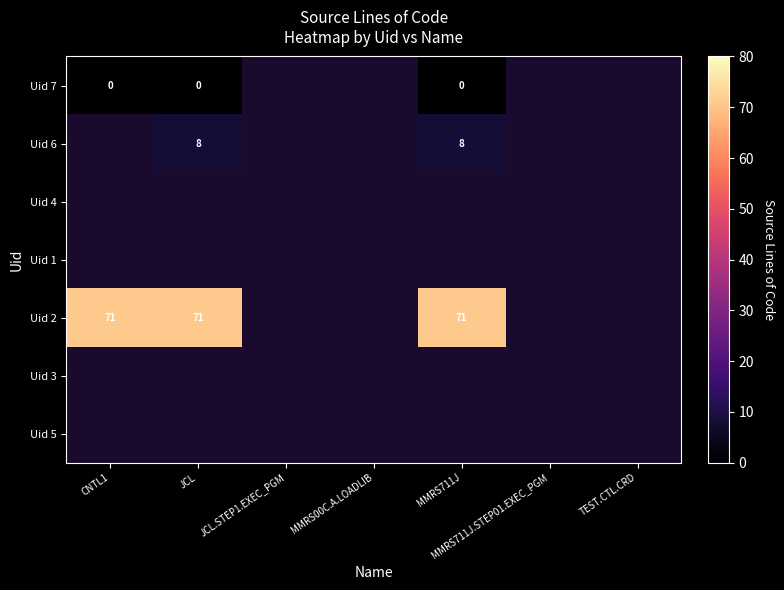

The value of Uid 2 at MMRS711J is 122. True or false?

False